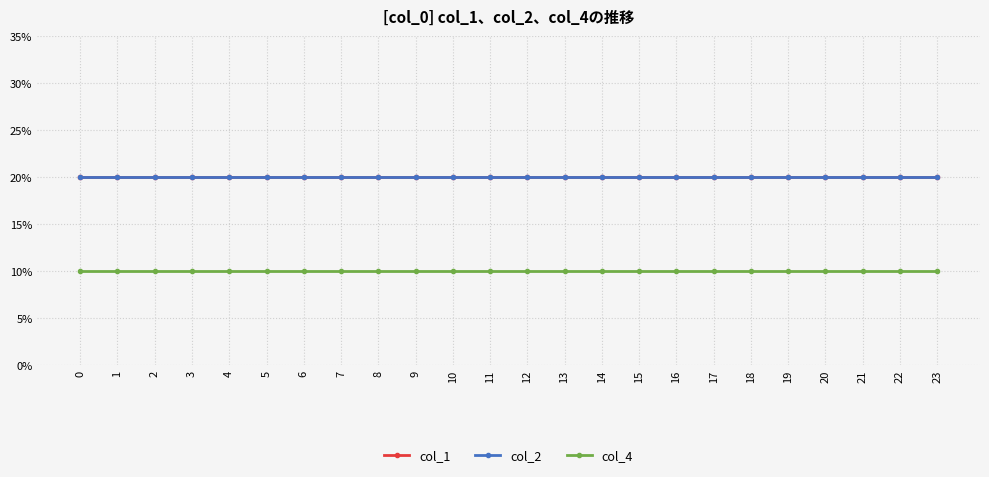

Does the chart have visible grid lines?

Yes